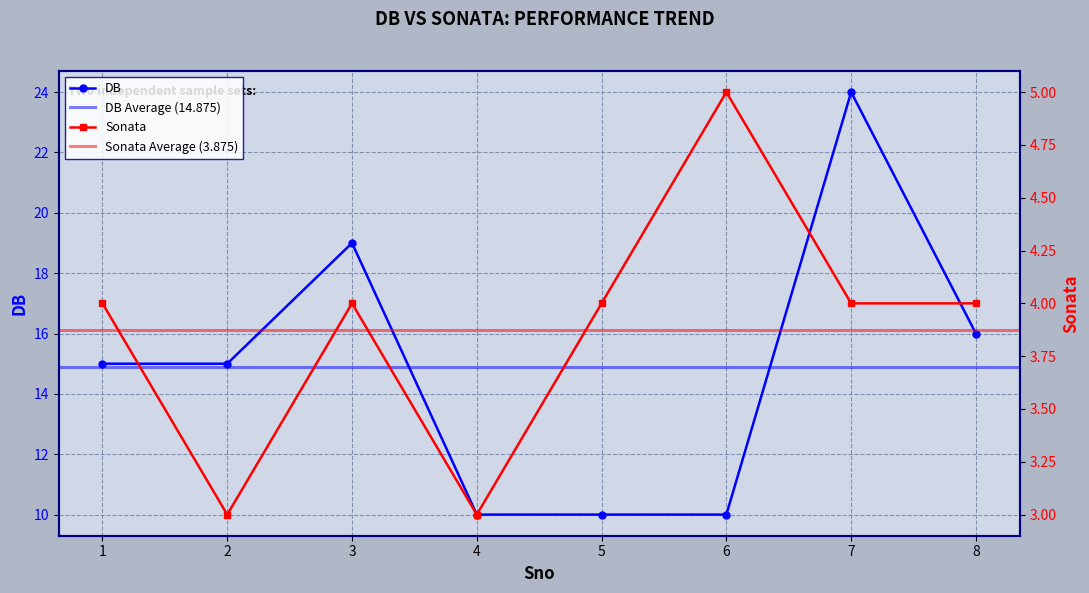

What value does the DB series have at 4, to the nearest 10?

10